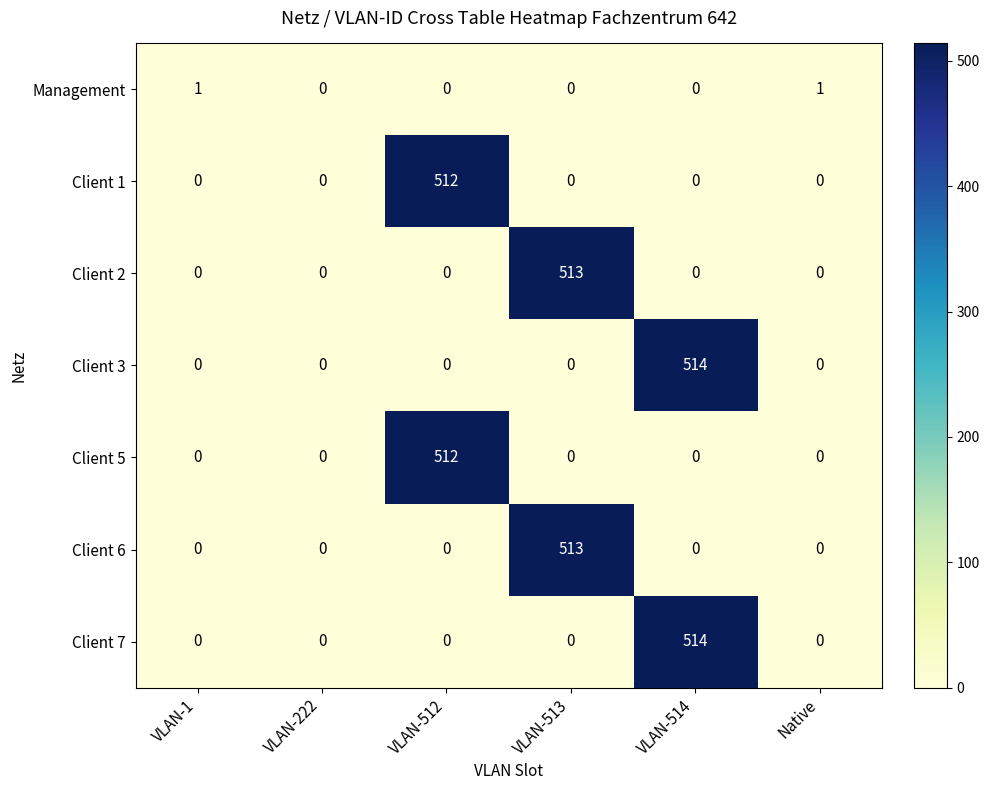

What is the maximum value shown in the chart?

514